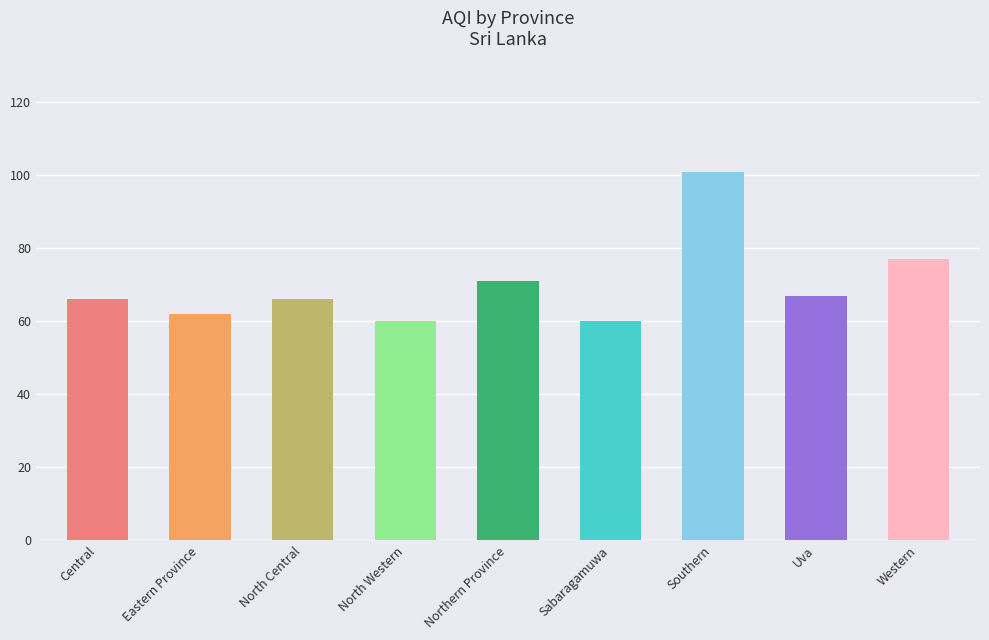

What is the sum of all values?

630